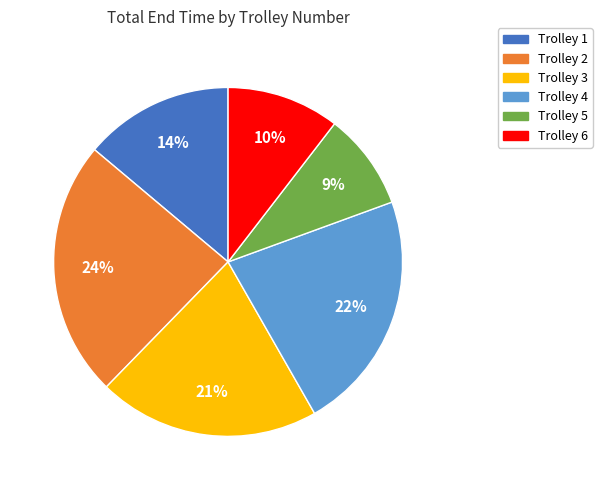

Count the number of slices in the pie.

6